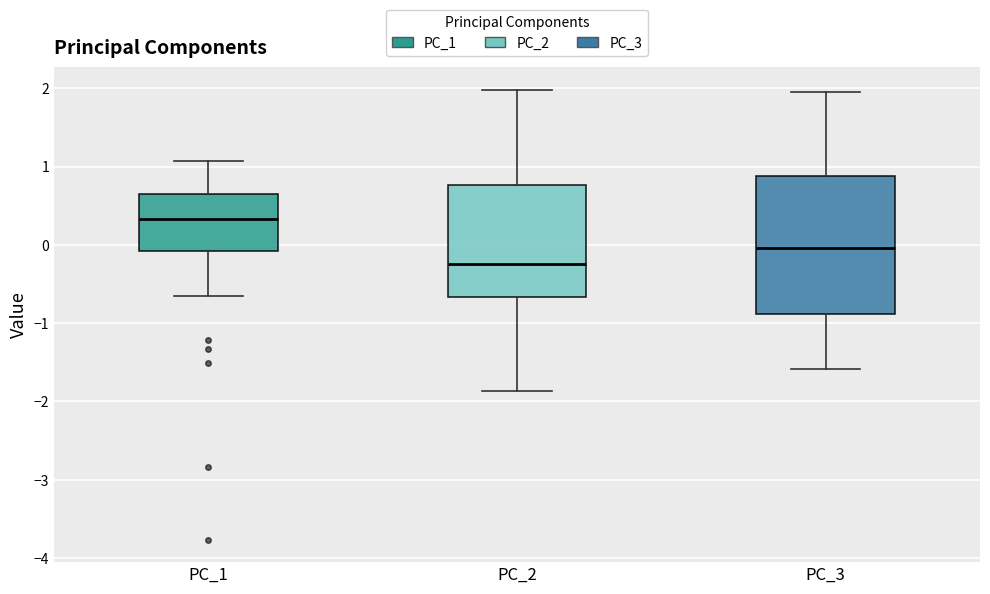

Reading left to right, read every box against the y-axis: the position of its median line, the range the box covers, and the ends of its whiskers. The values are not printed on the chart, so give them approximately, as read against the axis.

PC_1: median 0.3, box -0.1 to 0.7, whiskers -0.6 to 1.1
PC_2: median -0.2, box -0.7 to 0.8, whiskers -1.9 to 2.0
PC_3: median 0.0, box -0.9 to 0.9, whiskers -1.6 to 1.9